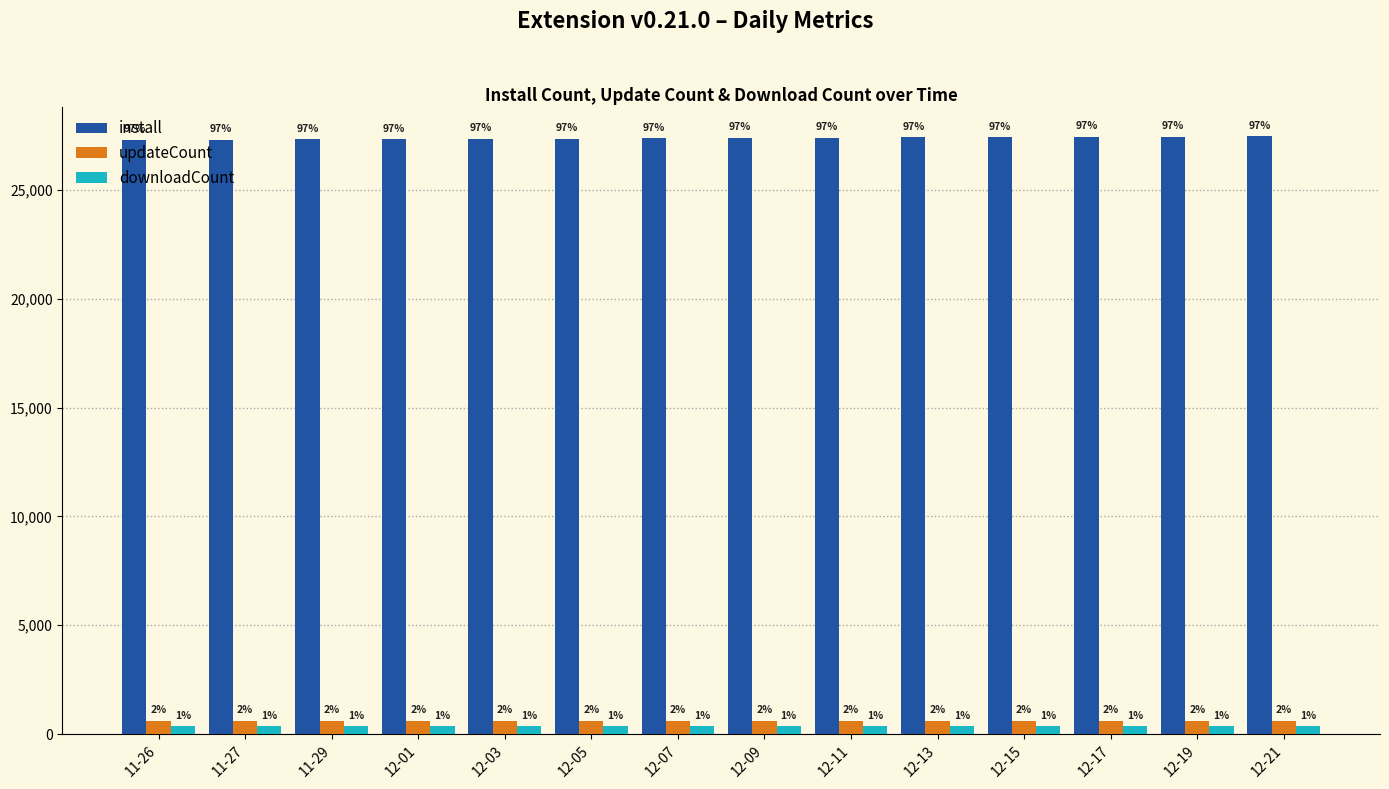

The value of install at 12-11 is 7652. True or false?

False